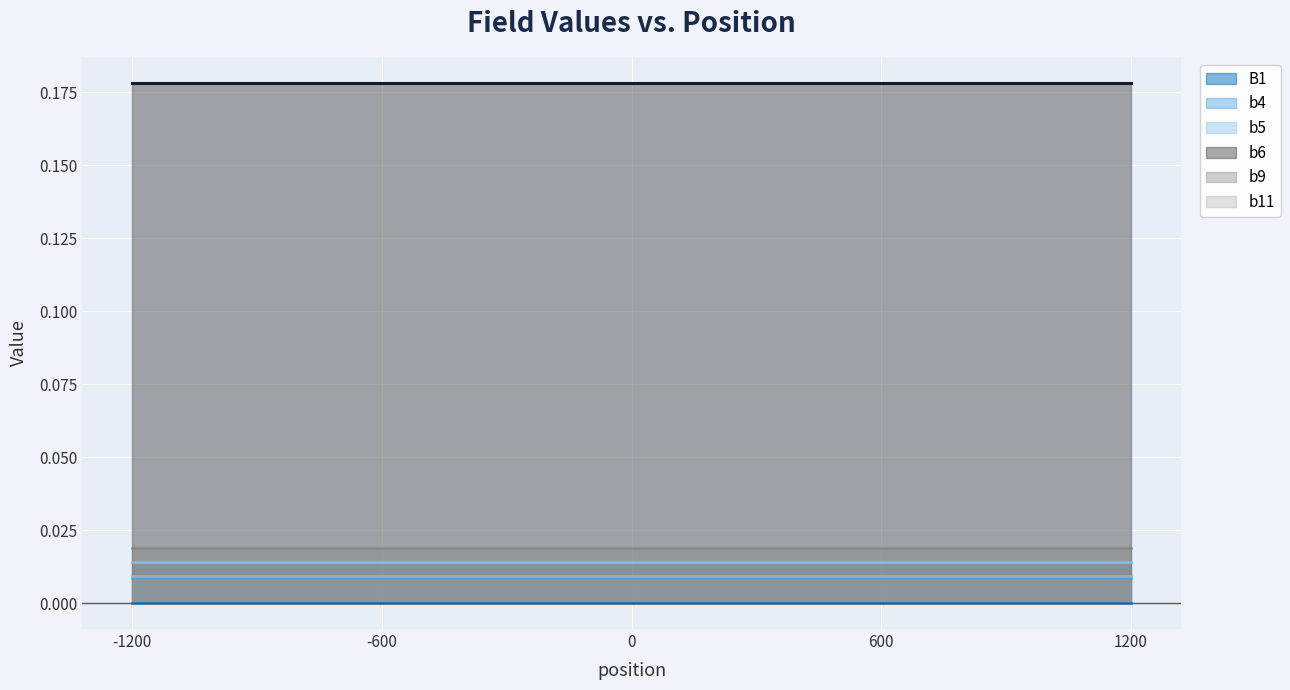

Which has a higher value, 1200 or 600?

1200